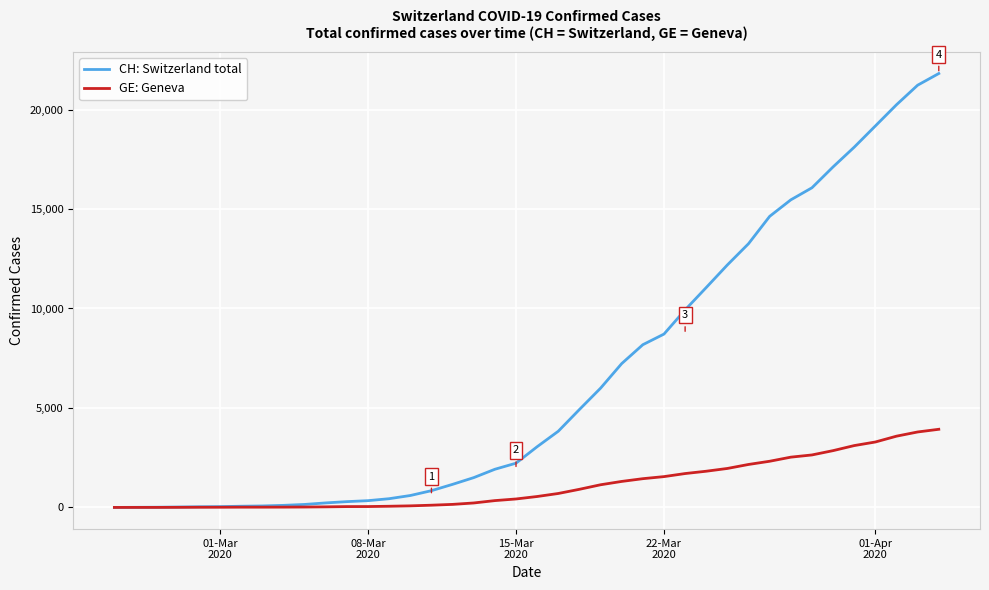

What is the maximum value shown in the chart?

21812